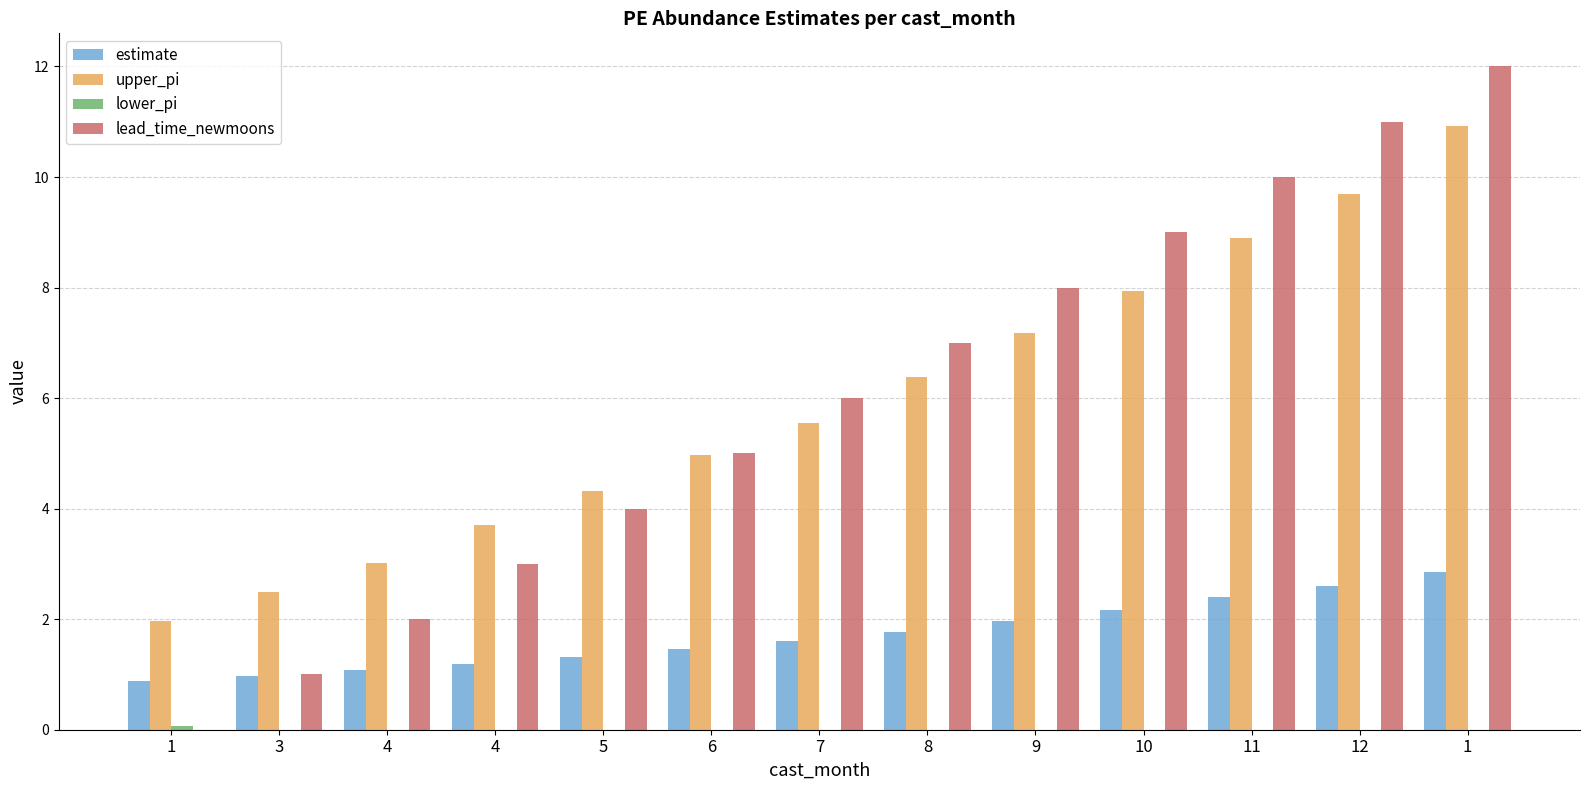

Is it true that lower_pi equals 0.1 at 1?

True